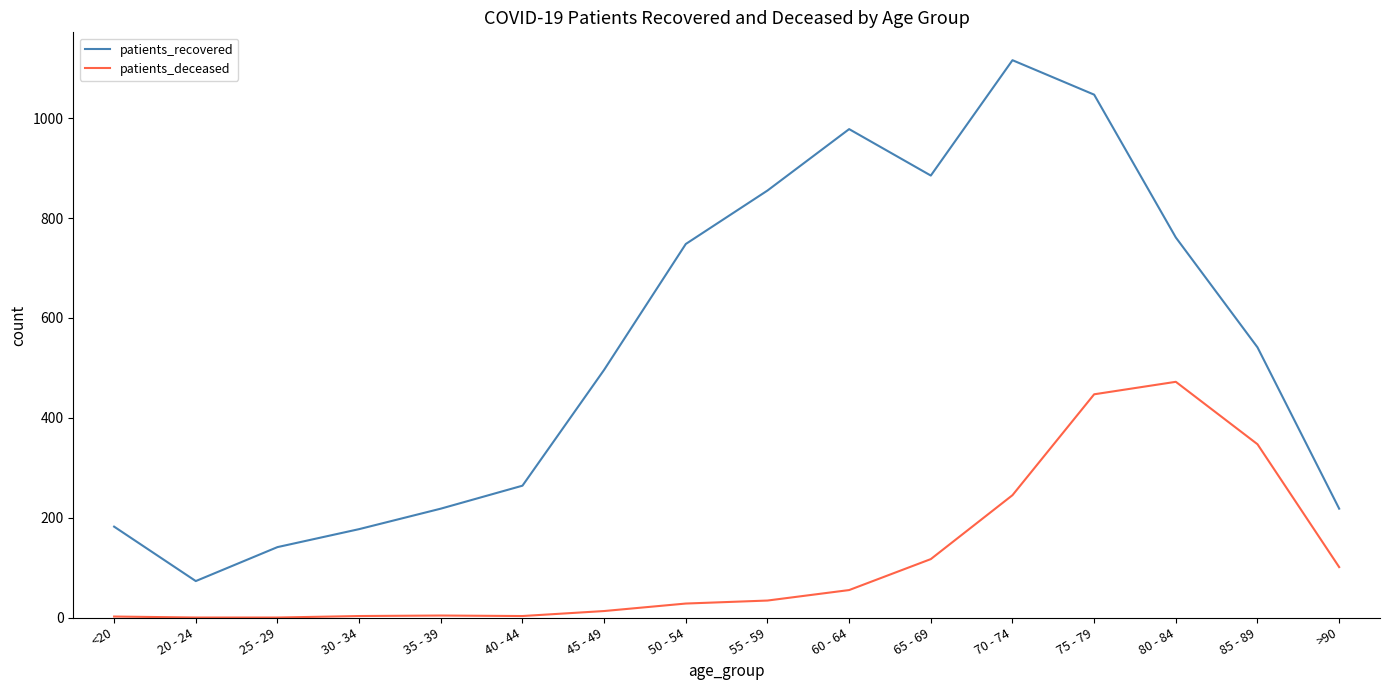

Rank the series by their average value, from lowest to highest.

patients_deceased, patients_recovered